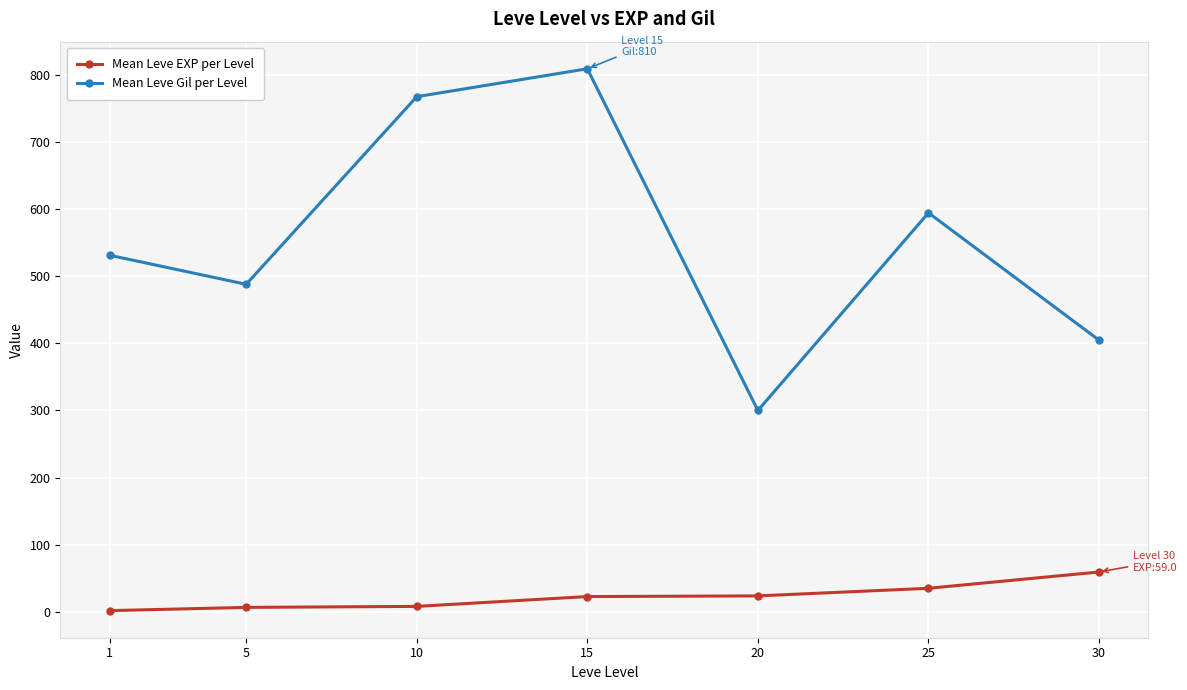

What are all the series names shown in the legend?

Mean Leve EXP per Level, Mean Leve Gil per Level